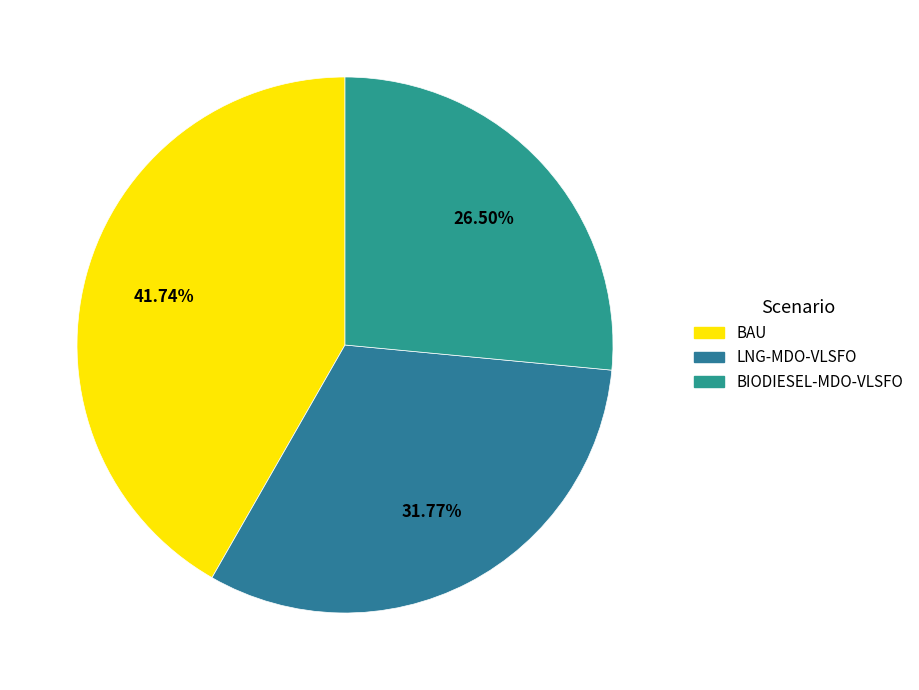

Which category has the biggest portion of the pie?

BAU